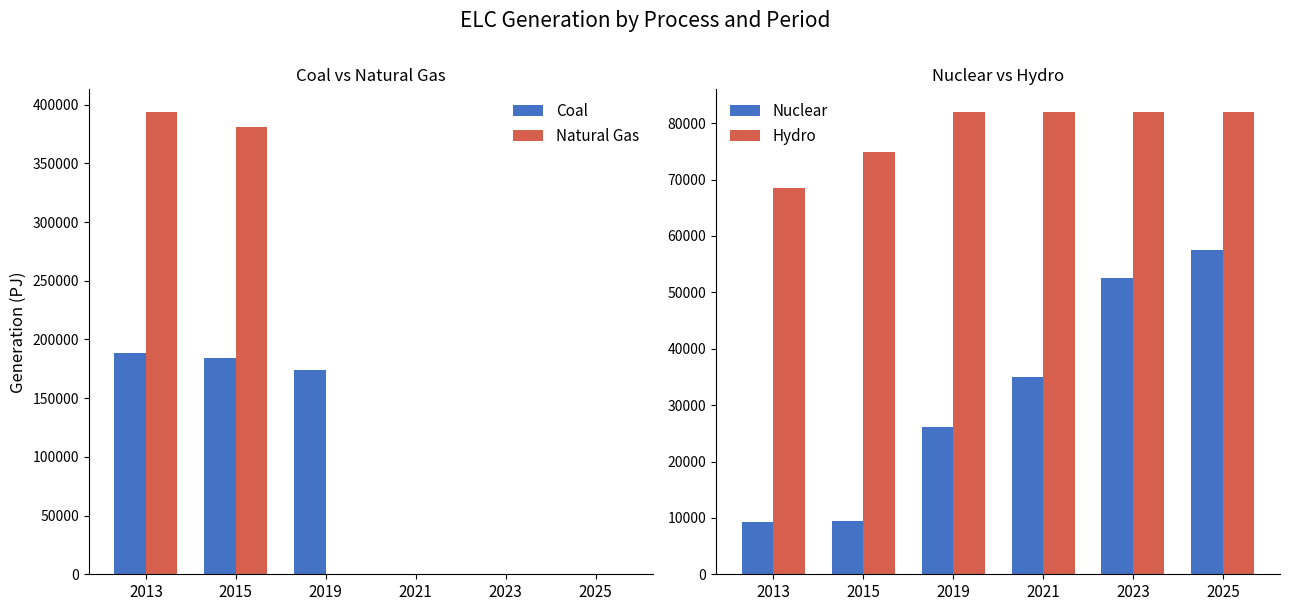

Which category has the highest value in the Nuclear series?

2025